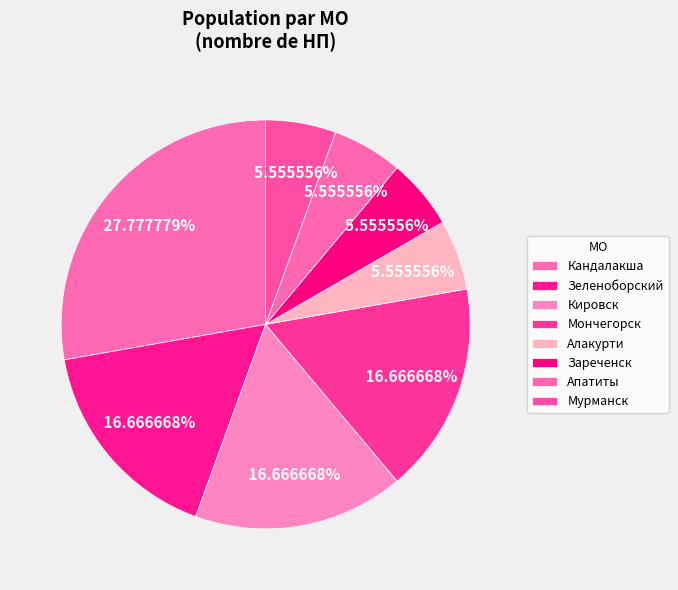

Rank the categories by value from lowest to highest.

Алакурти, Апатиты, Мурманск, Кандалакша (30fa6bcc), Зеленоборский (30fa6bcc), Зареченск, Зеленоборский (3f26e2d0), Кировск (1c727518), Мончегорск (177e037d), Кандалакша (3f26e2d0)